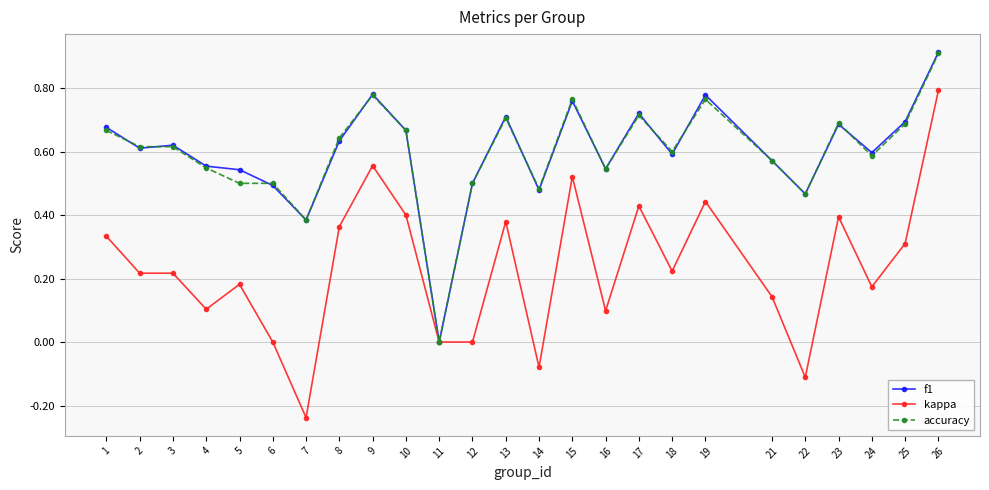

True or false: kappa has a value of 0.2 at 10.

False